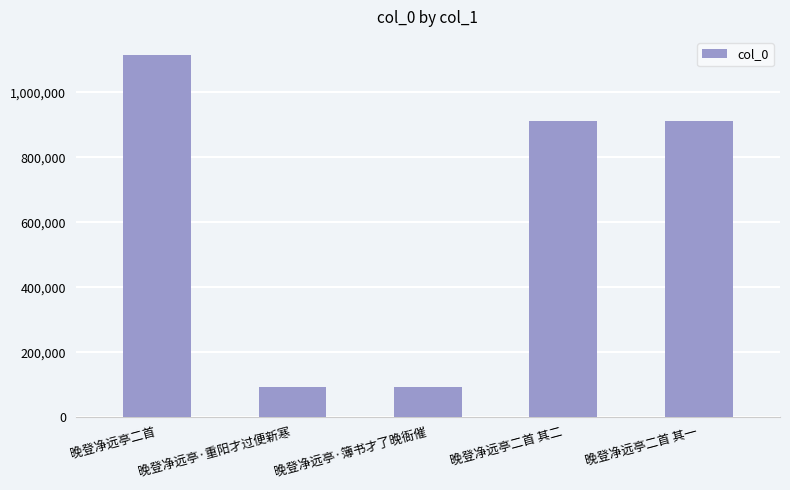

Read the value at 晚登净远亭二首 其一, to the nearest 50.

913500